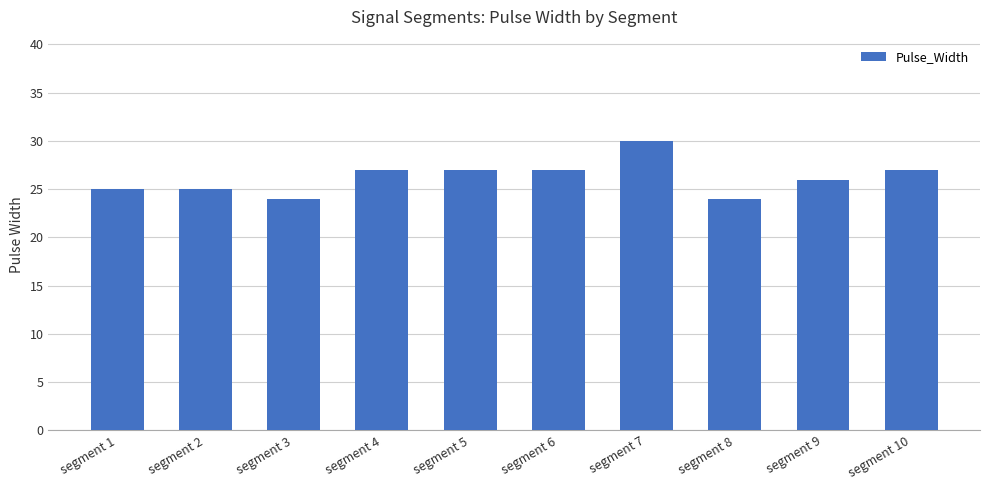

What is the value of the 1st bar from the left?

25